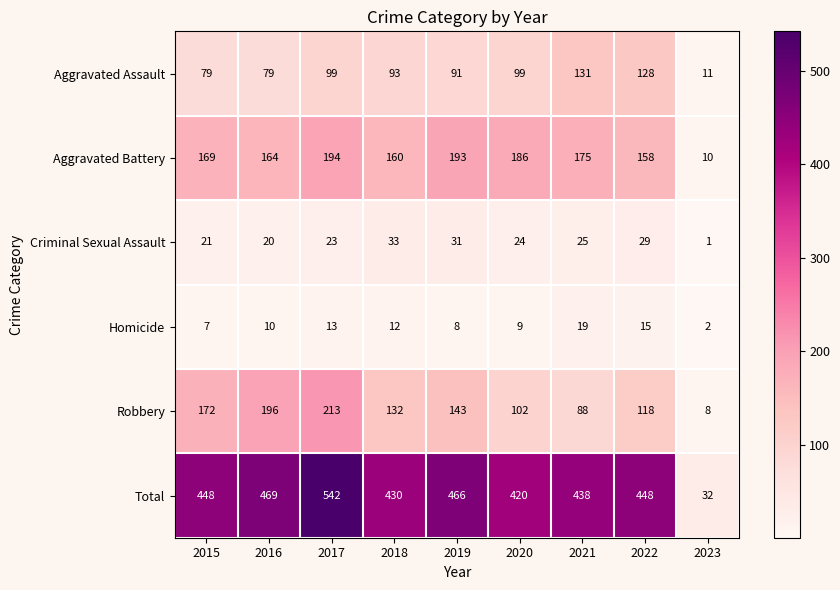

At 2019, list the series in order from smallest to largest.

Homicide, Criminal Sexual Assault, Aggravated Assault, Robbery, Aggravated Battery, Total